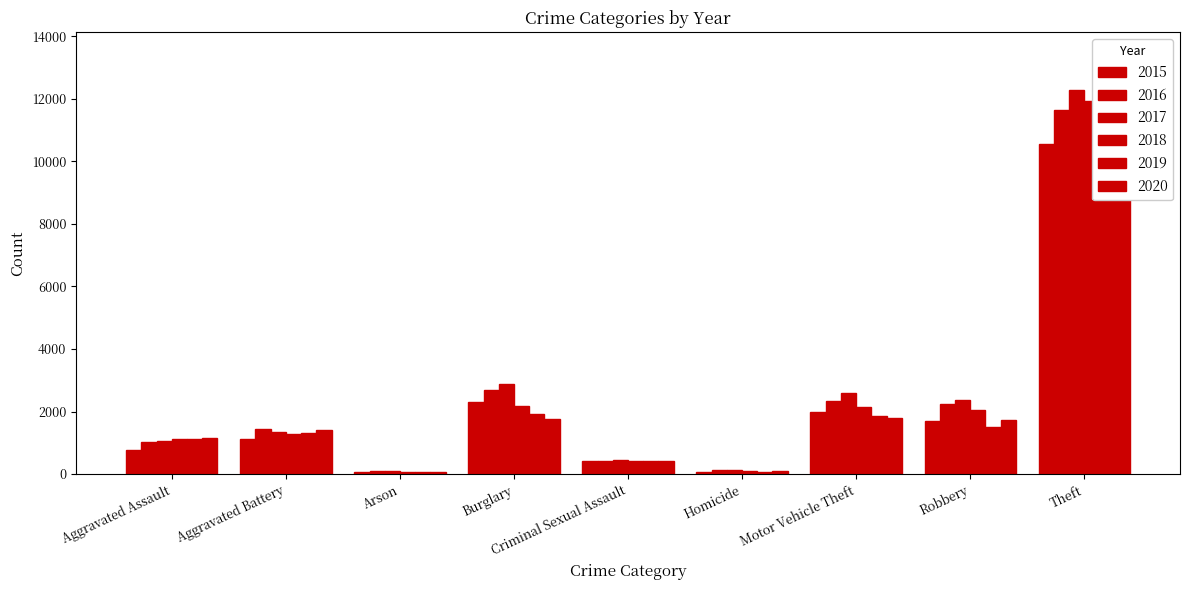

What is the difference between the maximum and minimum values in the 2018 series?

11859